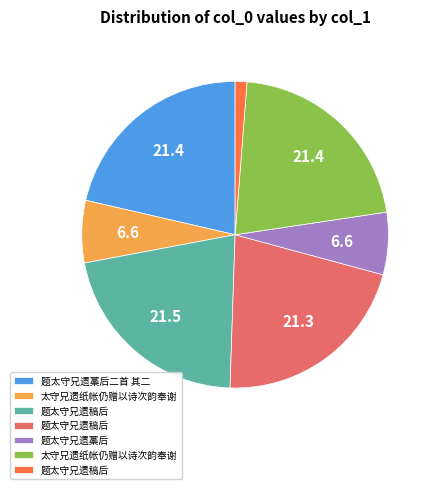

Is there any slice that represents more than half of the pie?

No